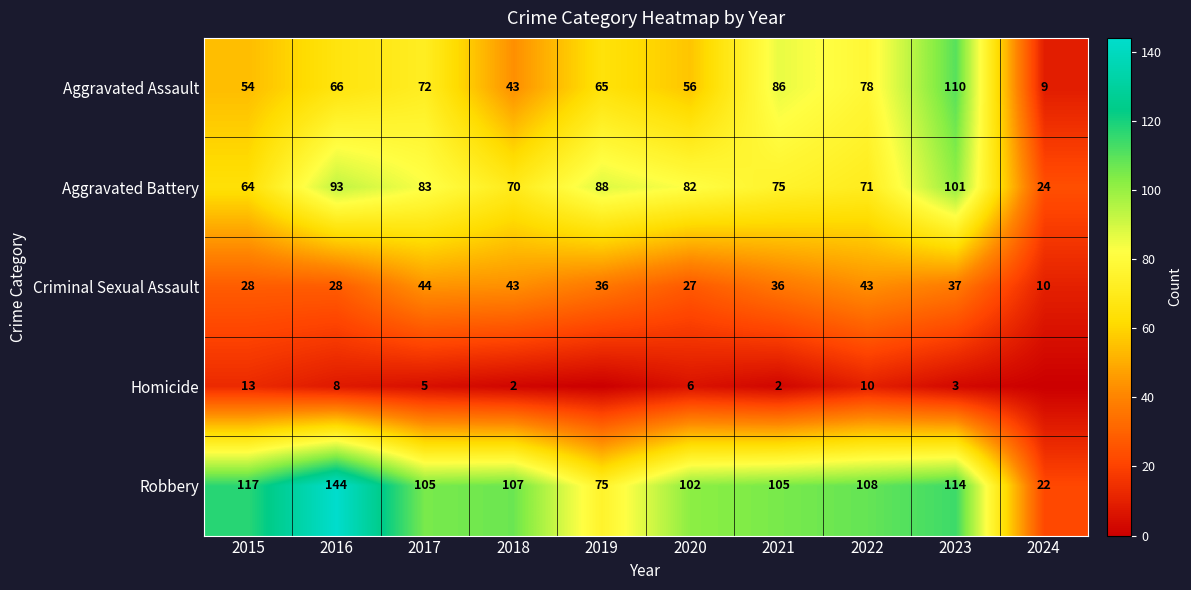

At which category is the sum across all series the highest?

2023